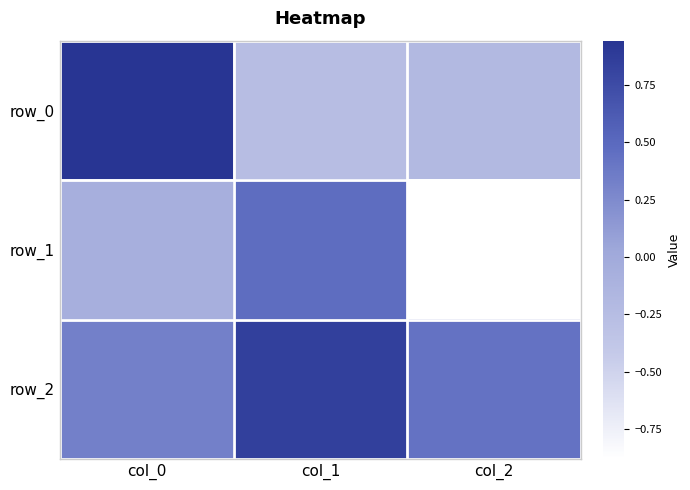

Which series has the largest range (max minus min)?

row_1